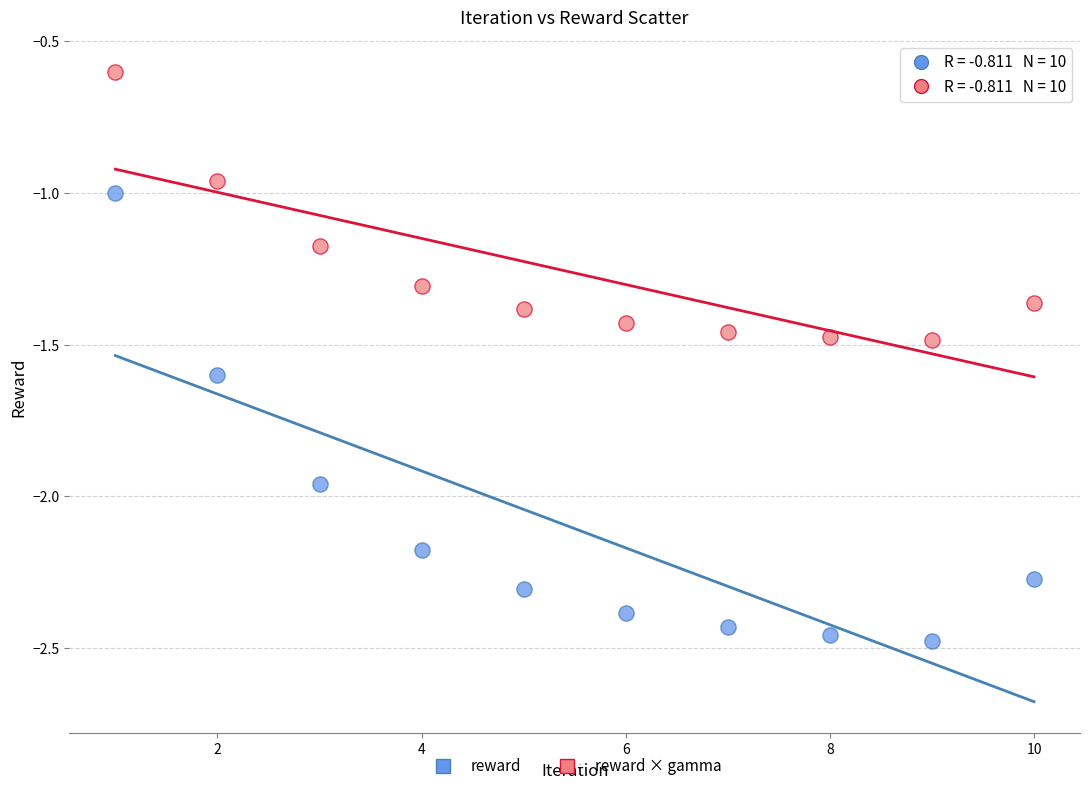

What are all the series names shown in the legend?

reward, reward × gamma